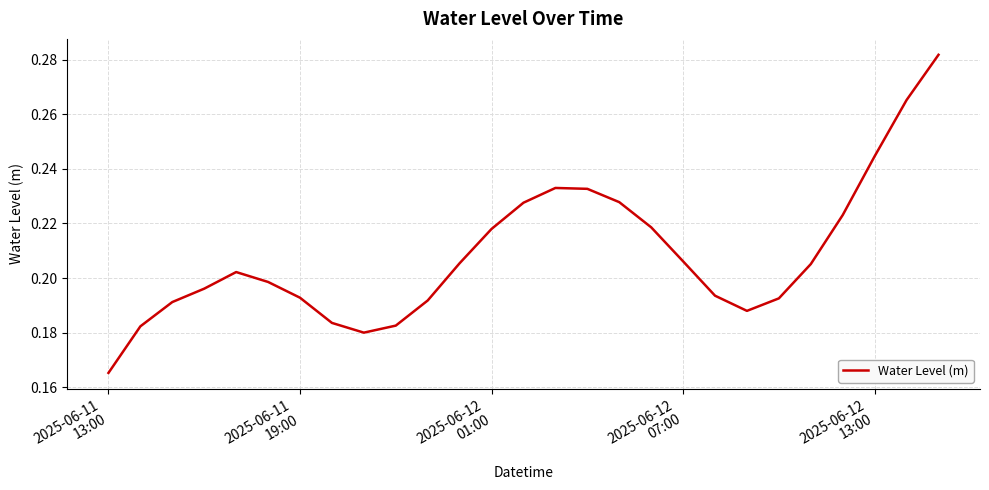

Does the chart have visible grid lines?

Yes